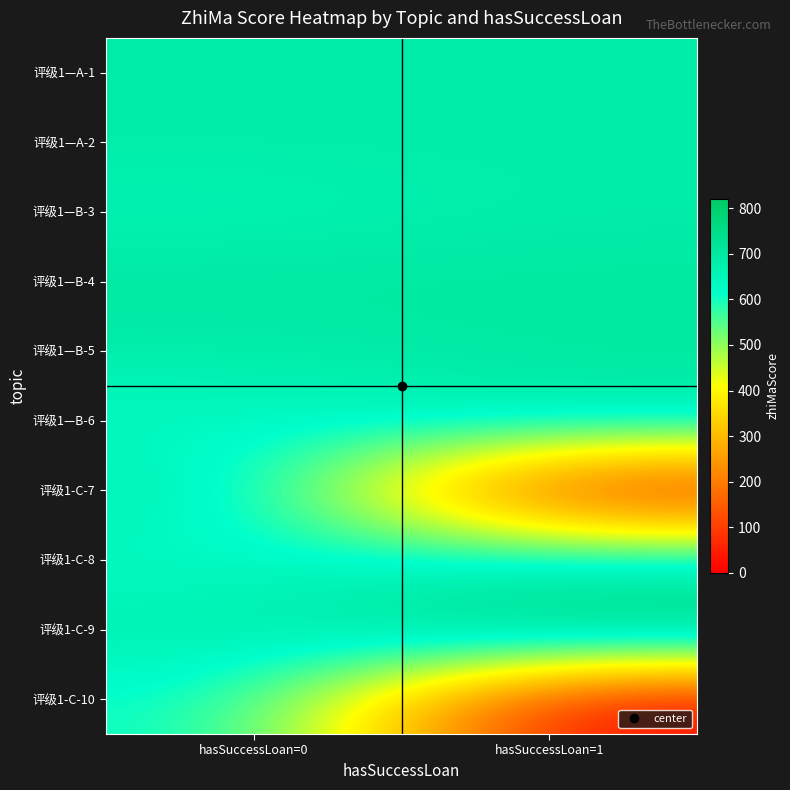

What is the total value across all series at hasSuccessLoan=0?

6641